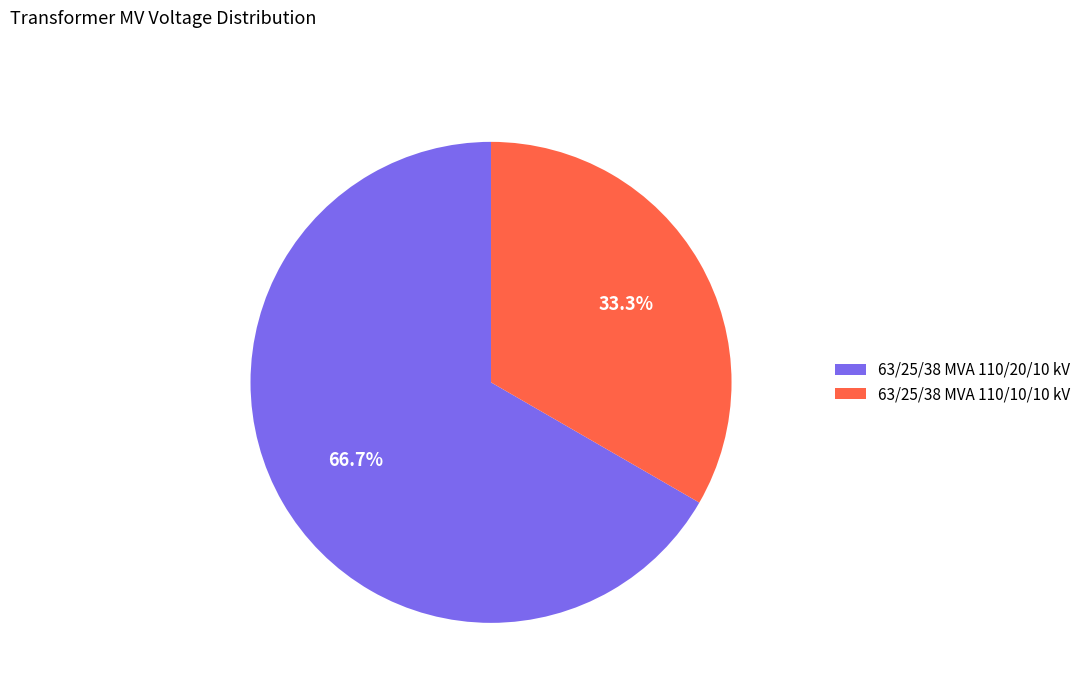

What percentage do 63/25/38 MVA 110/20/10 kV and 63/25/38 MVA 110/10/10 kV together represent?

100.0%